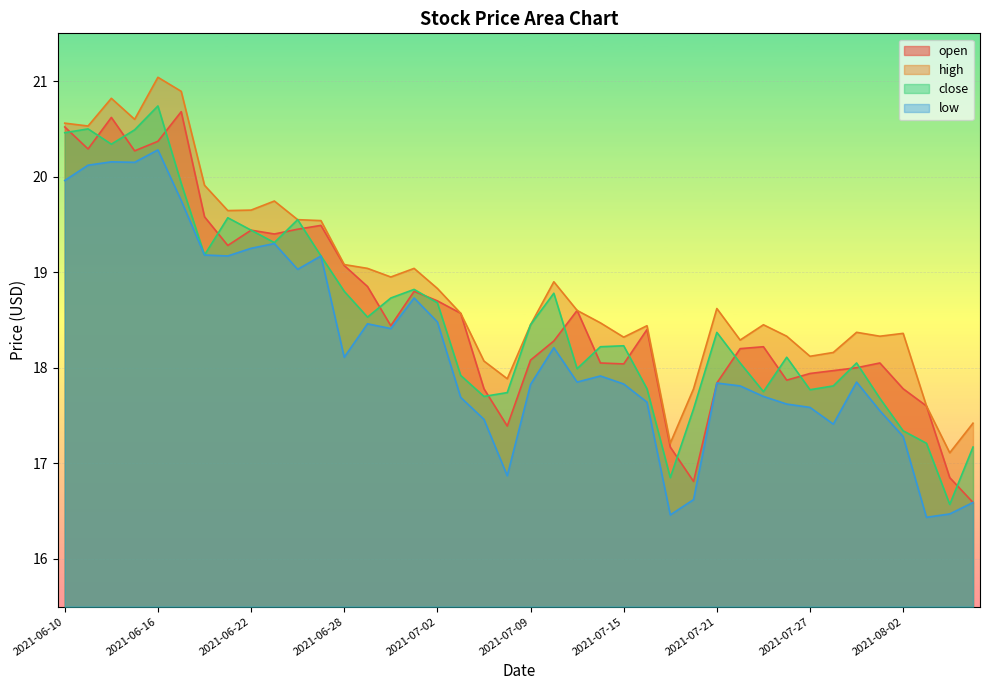

True or false: low and high cross at least once.

False